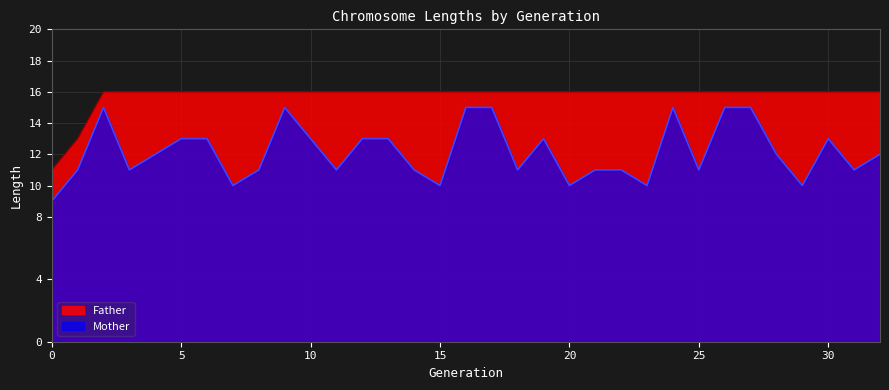

What is the label of the 14th point from the left?

13